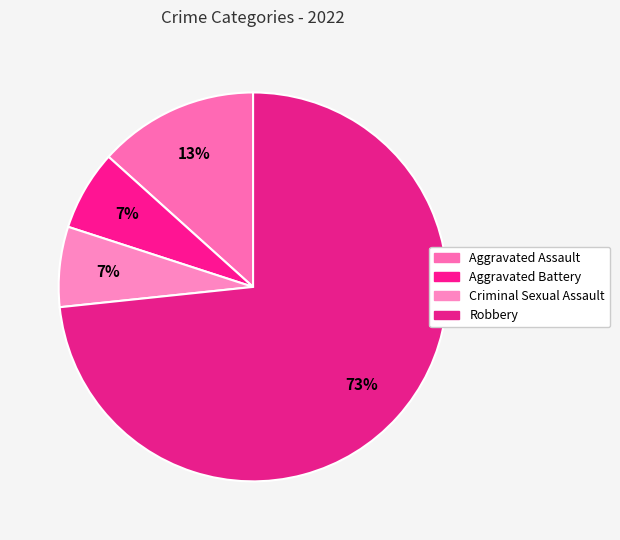

How many slices are in this pie chart?

4